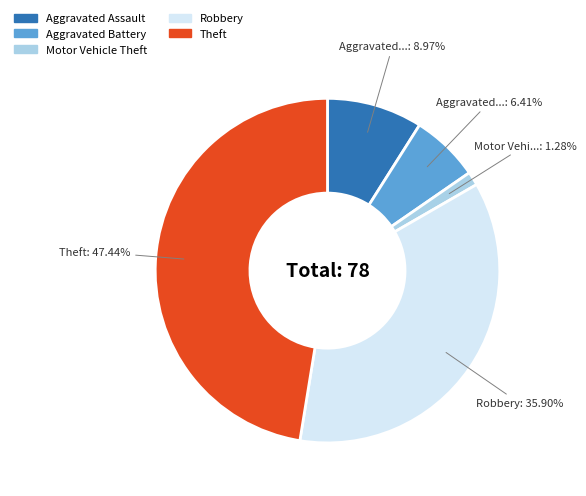

The Motor Vehicle Theft slice represents 1% of the pie. True or false?

True